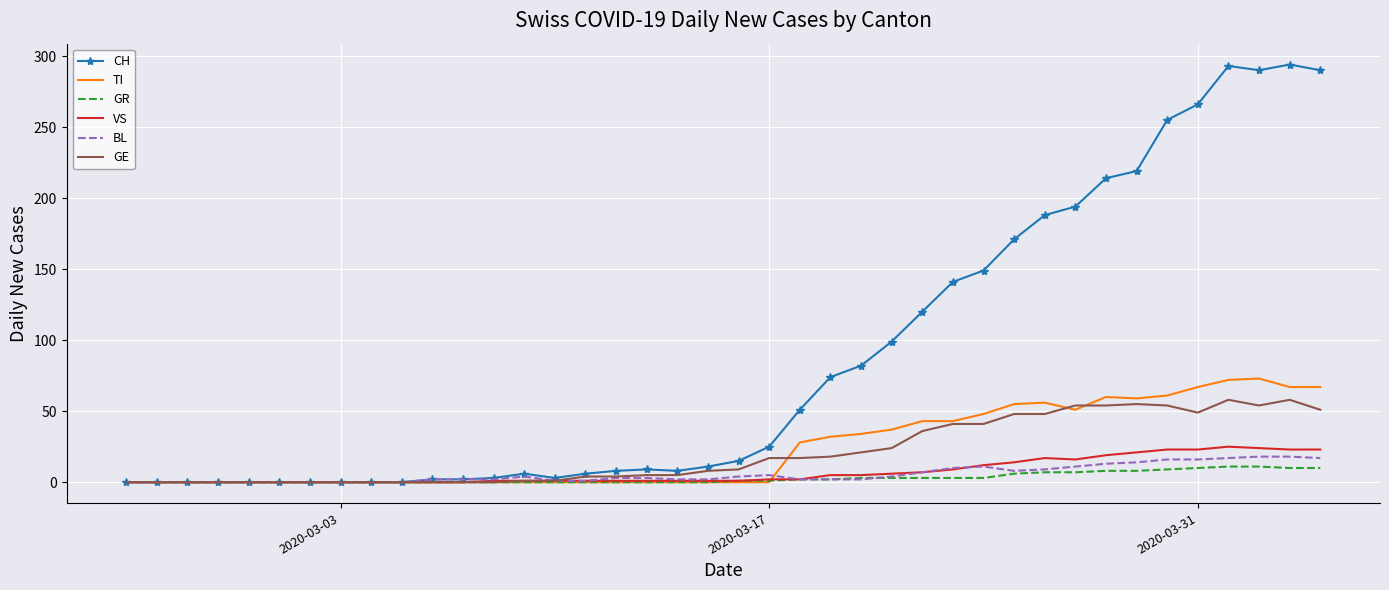

Which series has the widest spread of values?

CH